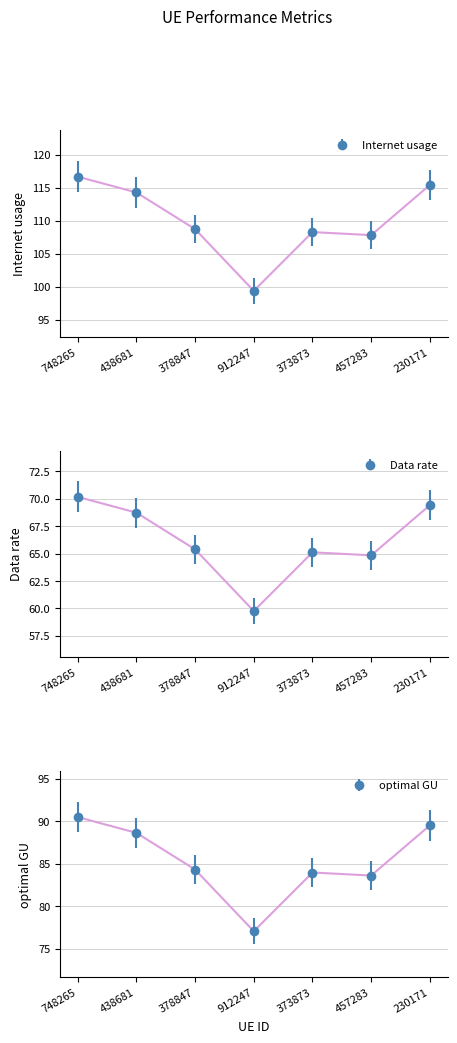

What is the spread (max minus min) of values at 912247?

36.5